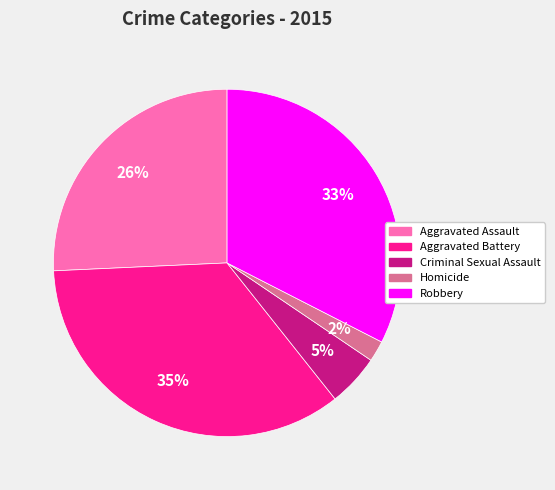

Which has a higher value, Aggravated Battery or Robbery?

Aggravated Battery